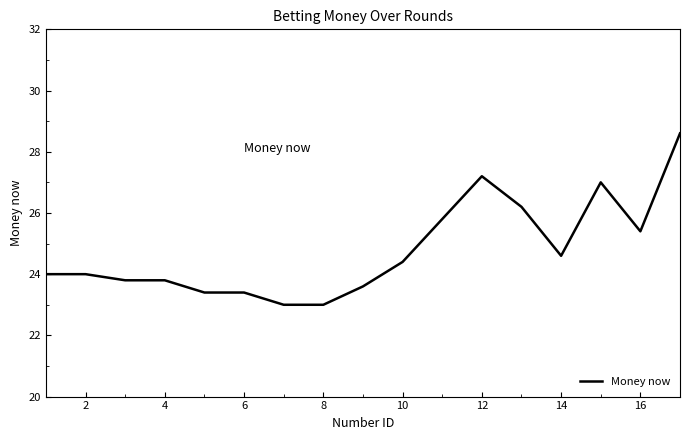

What is the minimum value shown in the chart?

23.0